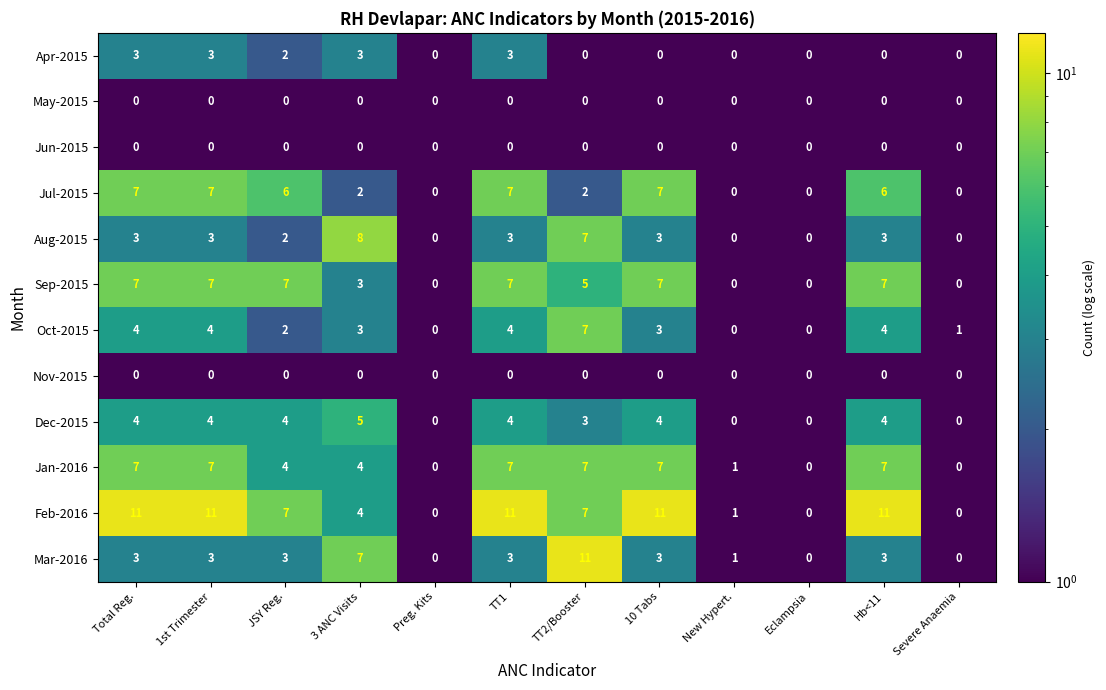

At which label does Oct-2015 reach its peak?

TT2/Booster